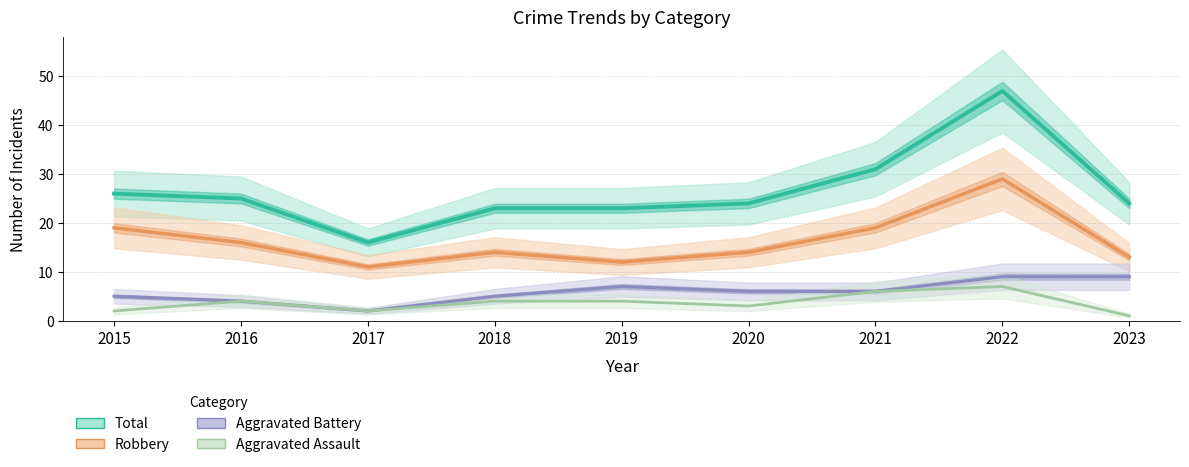

What is the minimum value shown in the chart?

1